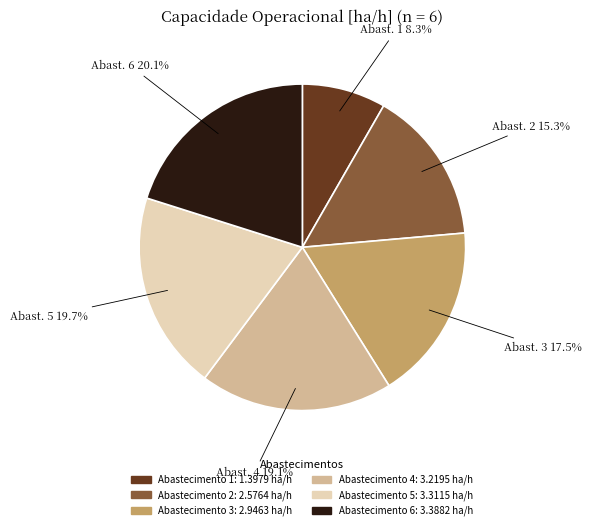

Does any single category account for the majority?

No